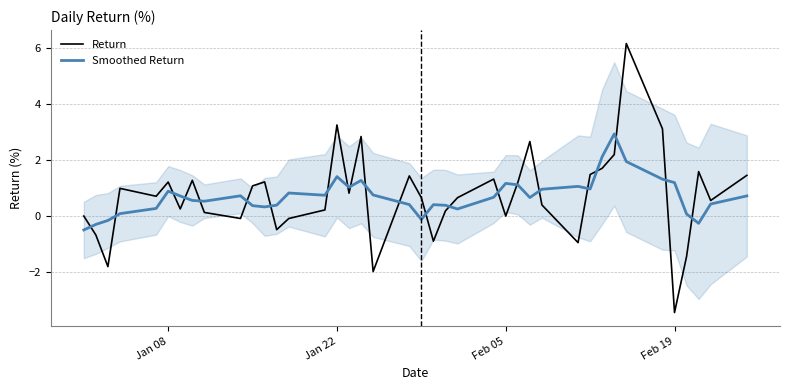

How many interior local peaks does the Return series have?

11